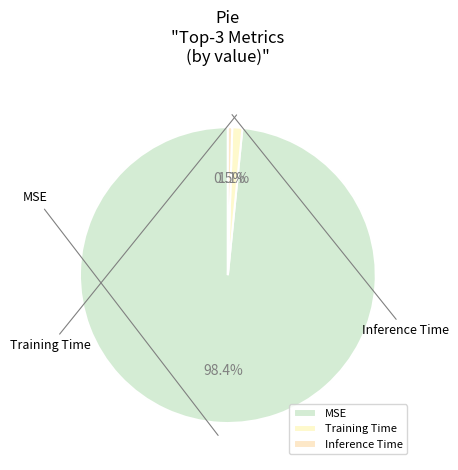

How many segments does this pie chart have?

3